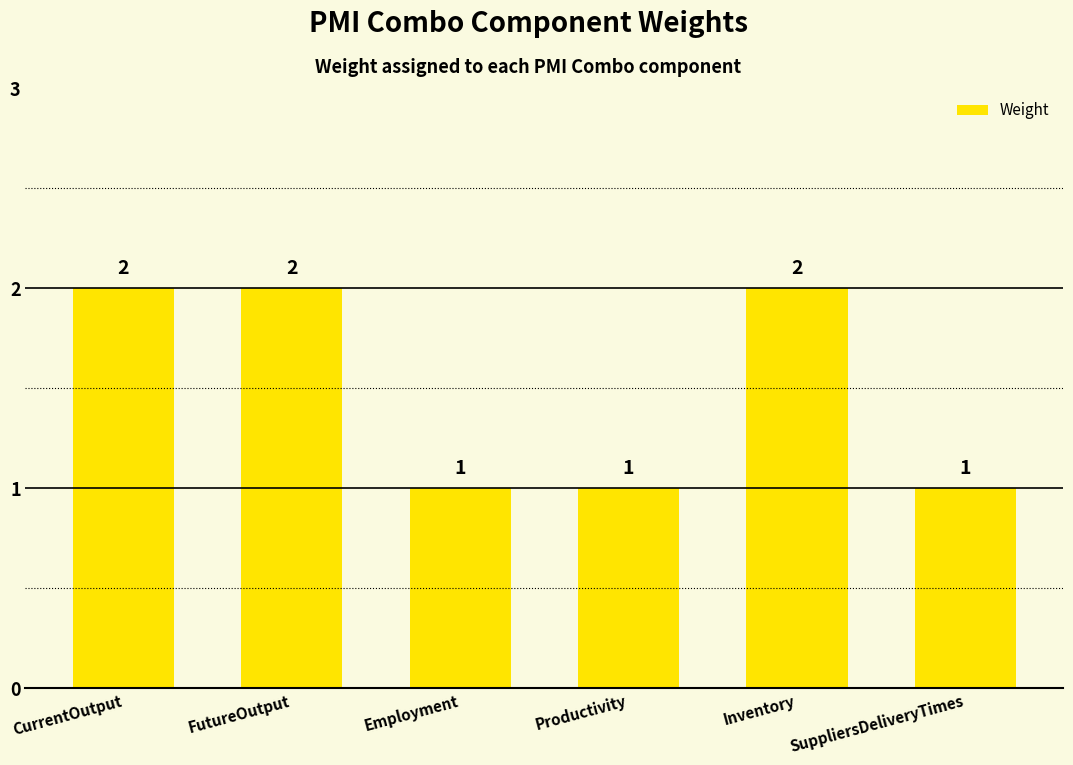

True or false: the data shows 2 at Inventory.

True